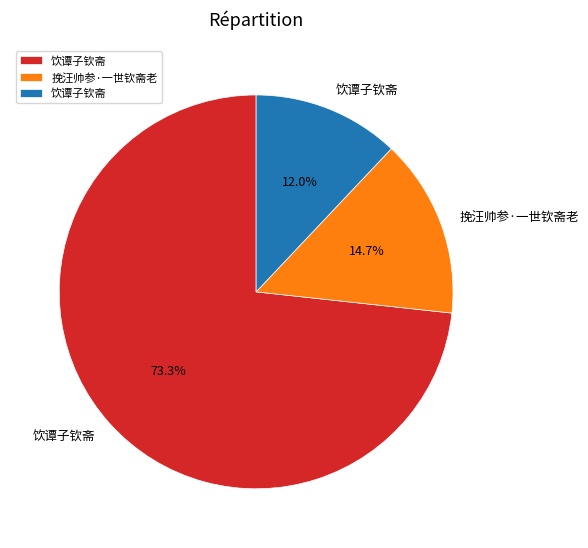

Is there any slice that represents more than half of the pie?

Yes